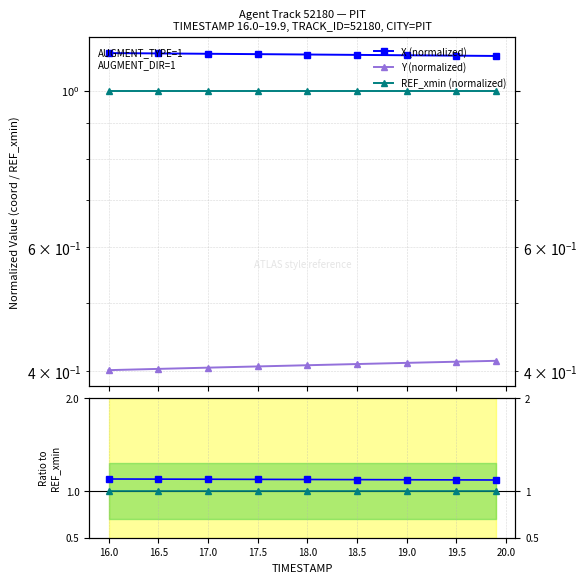

What is the average value of the REF_xmin (normalized) series?

1.0